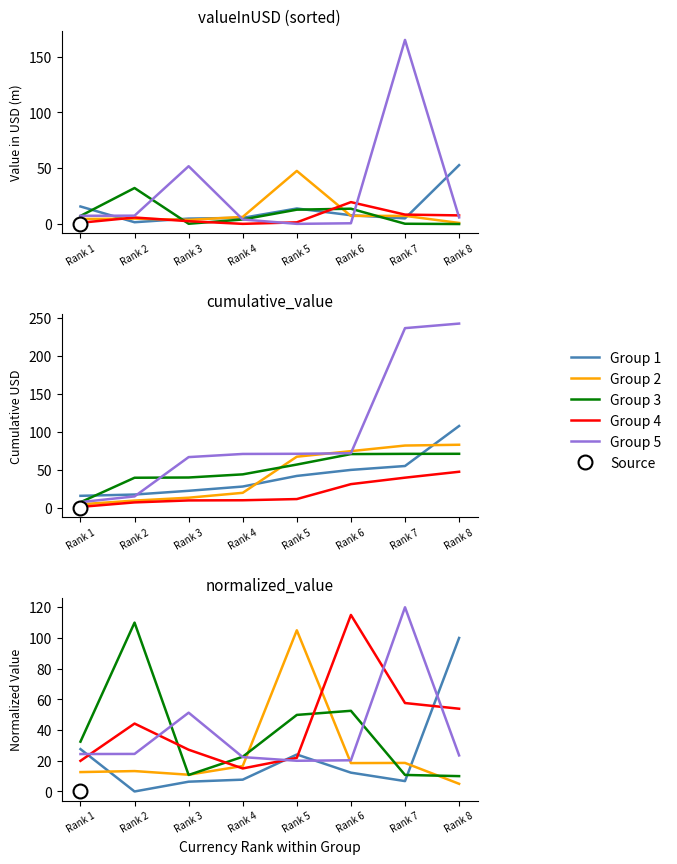

Where is Group 4 nearest to the value 65?

Rank 7